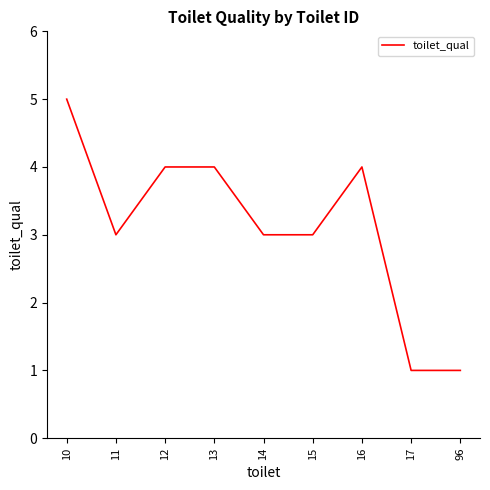

Where is the first local minimum?

11